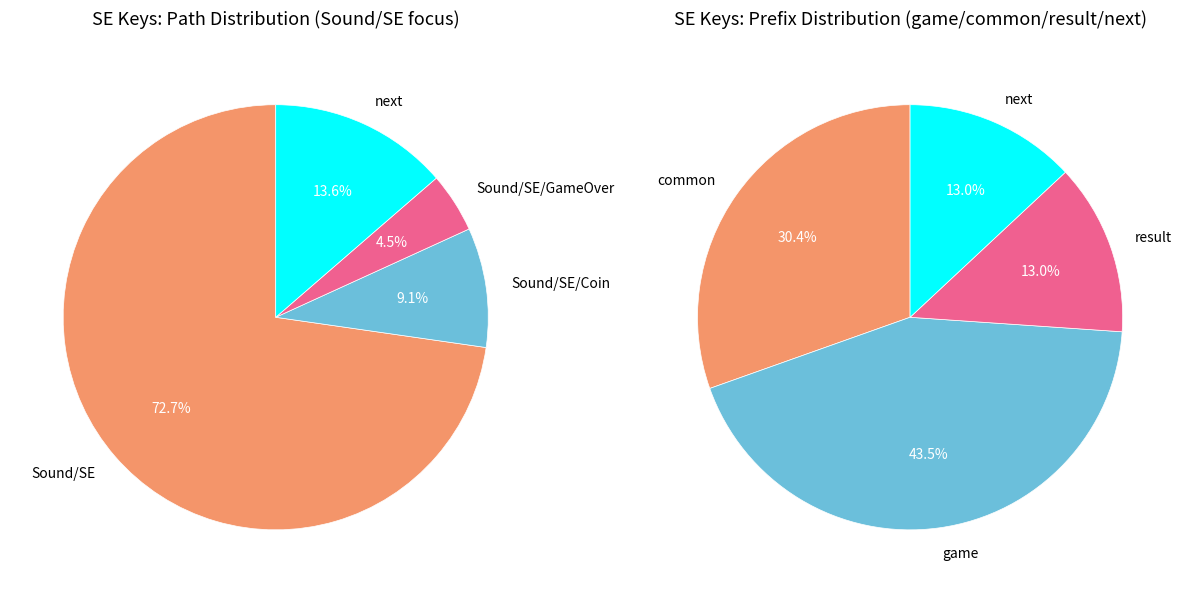

To the nearest percent, what is the combined percentage of Sound/SE/GameOver and Sound/SE/Coin?

14%